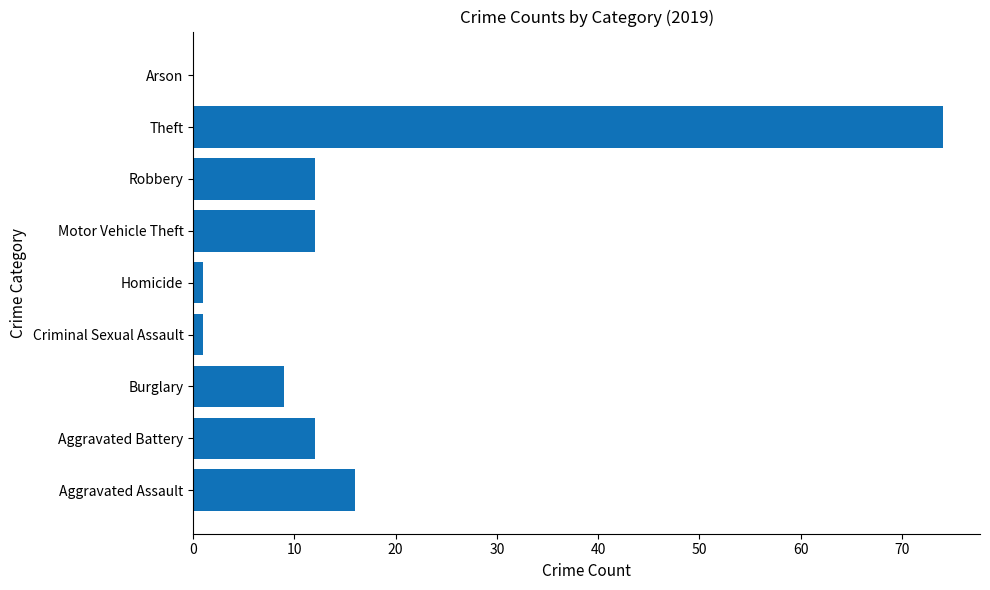

Where is the data nearest to the value 37?

Aggravated Assault